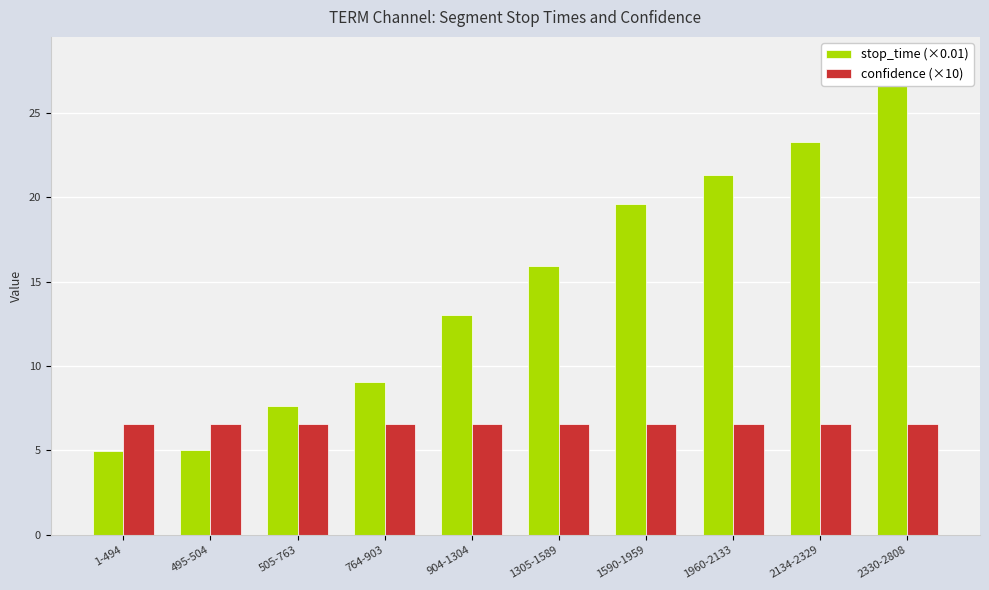

The value of confidence (×10) at 505-763 is 11.2. True or false?

False